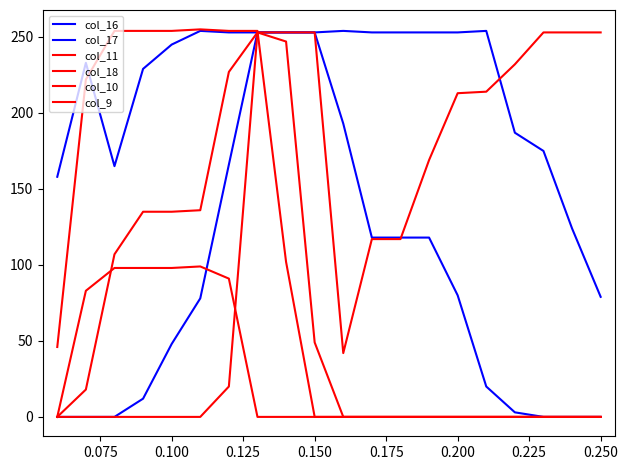

What is the value of the col_9 point at the 4th from the left?

98